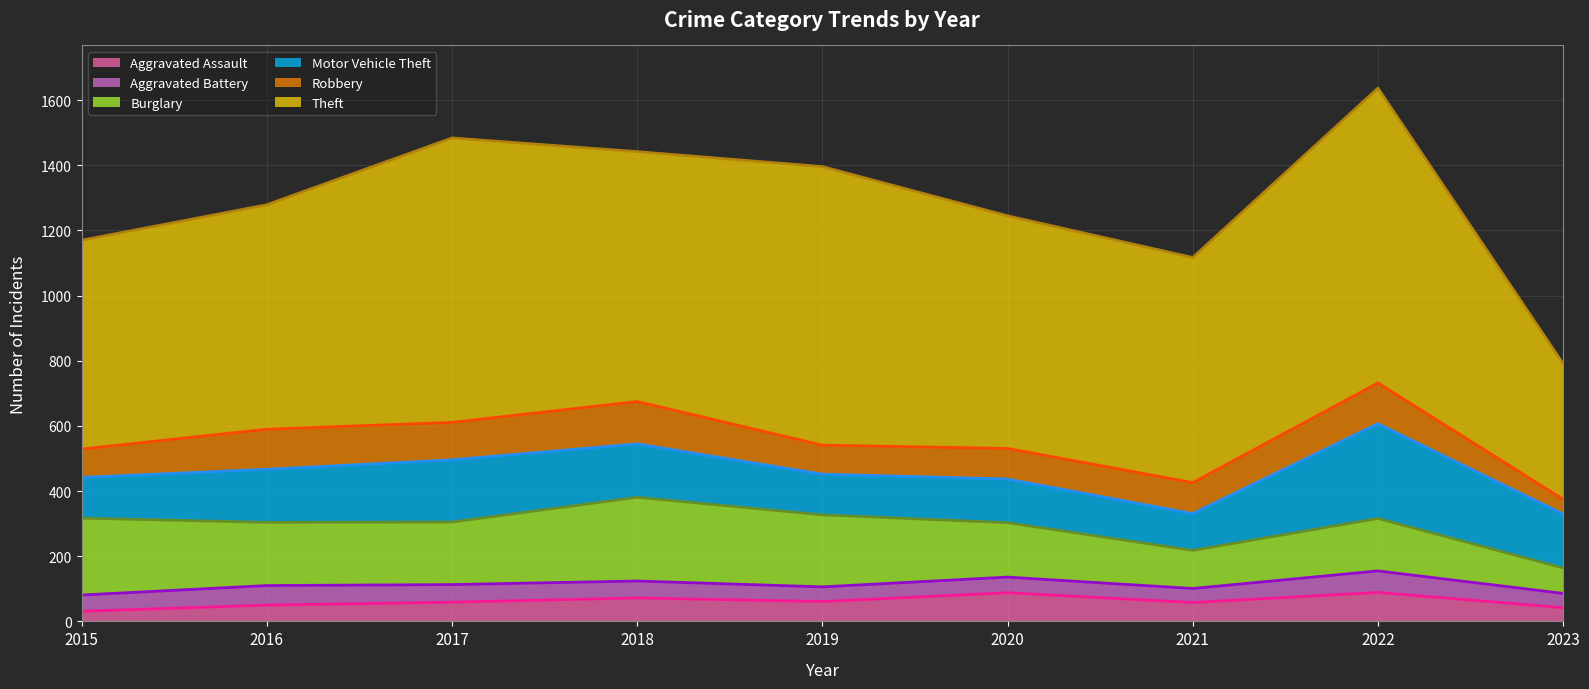

Where does the Burglary series first go above 192?

2015